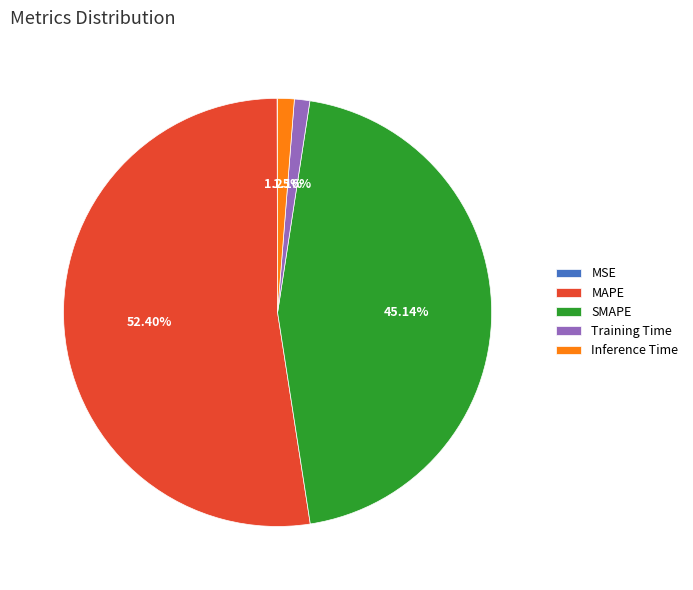

Is there a majority slice in this chart?

Yes